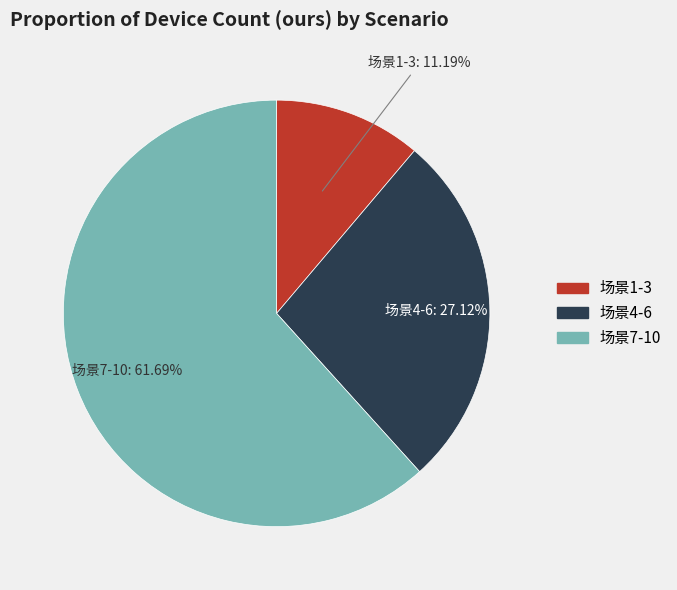

Does any single category account for the majority?

Yes